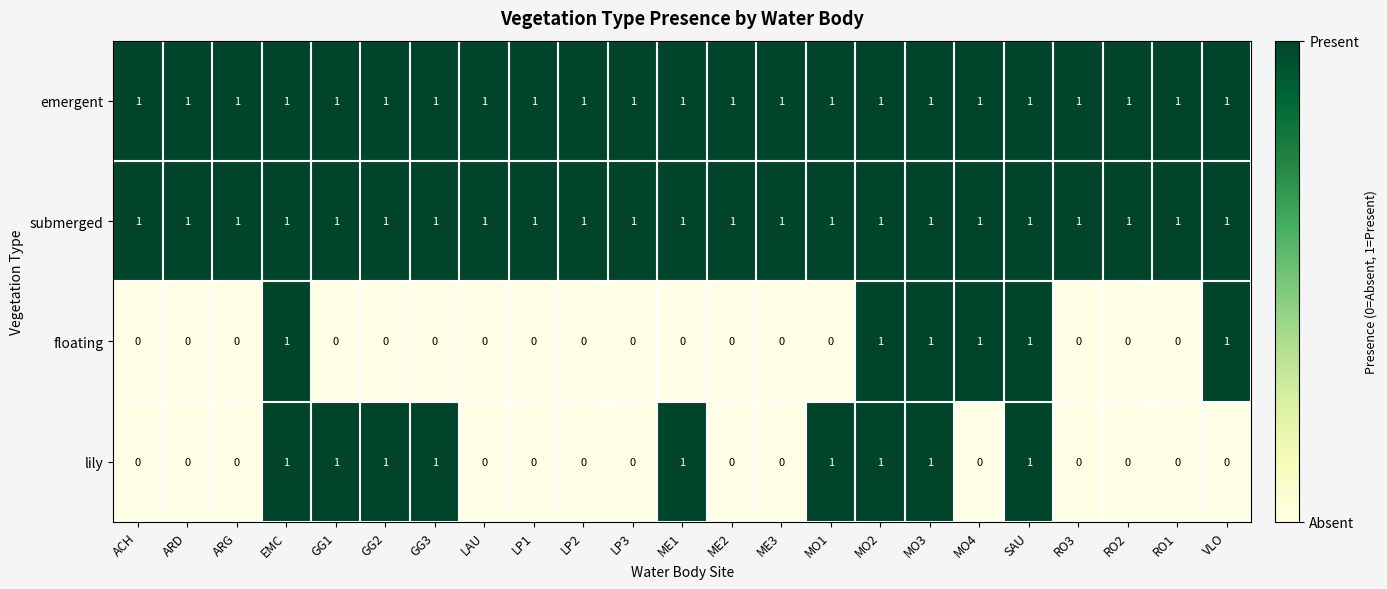

How many floating values are between 0 and 1?

23